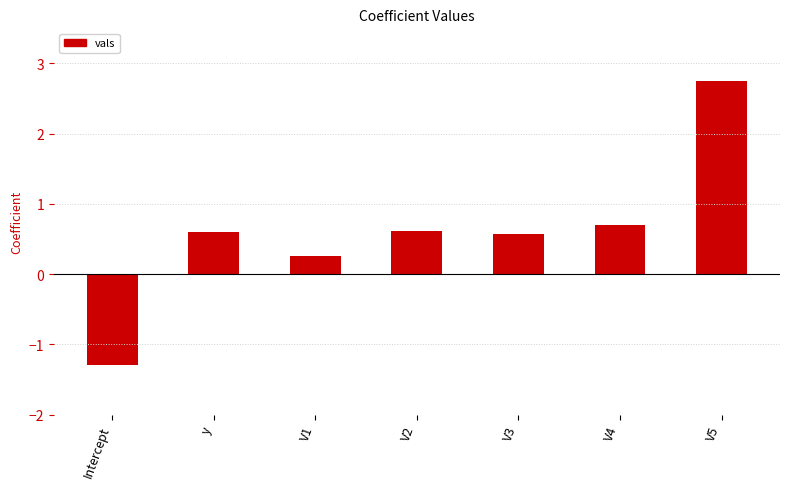

Is it true that the value at V4 is 1.2?

False